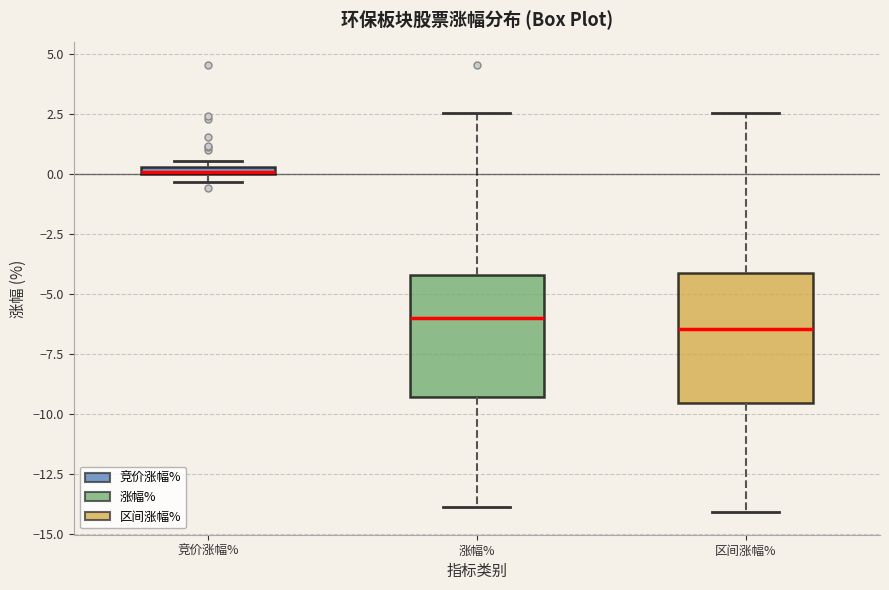

Where is the lower edge of the box for 竞价涨幅% on the y-axis? The values are not printed on the chart, so give them approximately, as read against the axis.

0.0